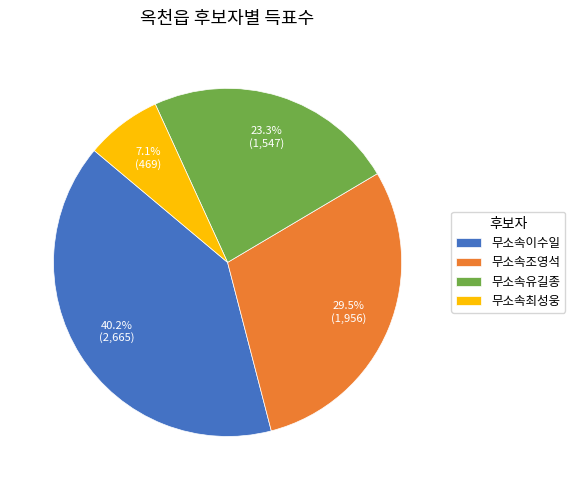

To the nearest percent, what is the difference between the largest and smallest slice percentages?

33%